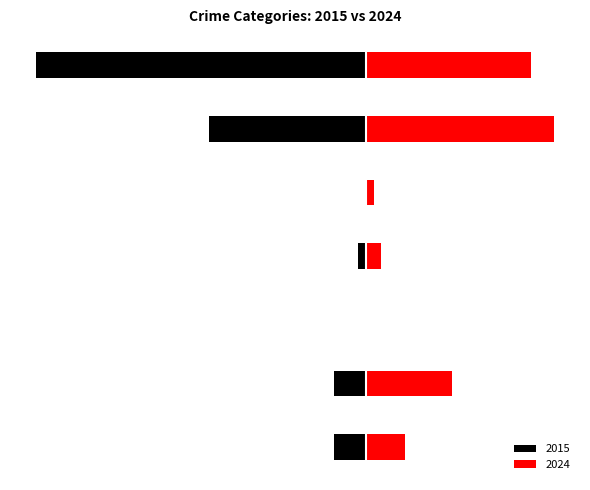

What are all the series names shown in the legend?

2015, 2024